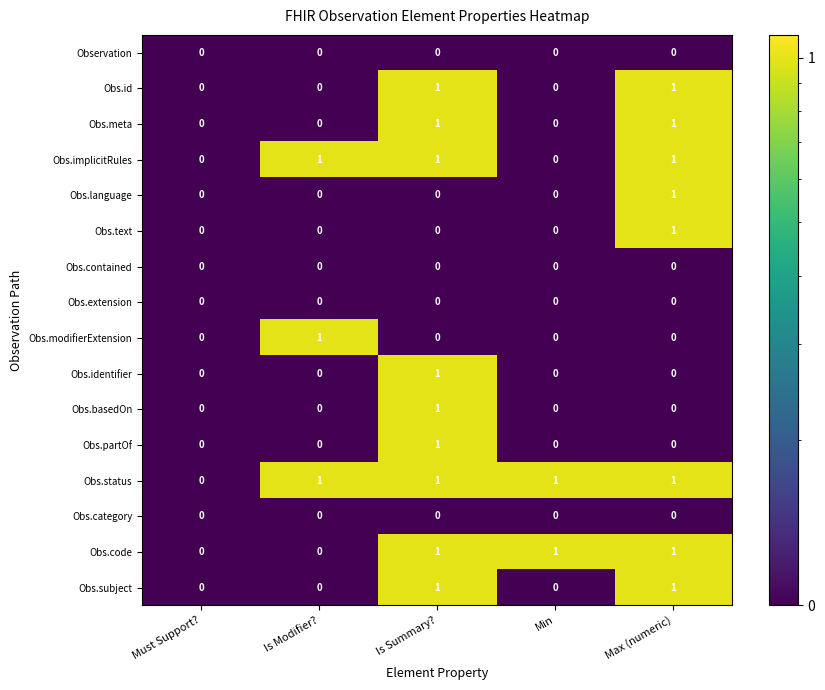

What is the total value across all series at Must Support??

0